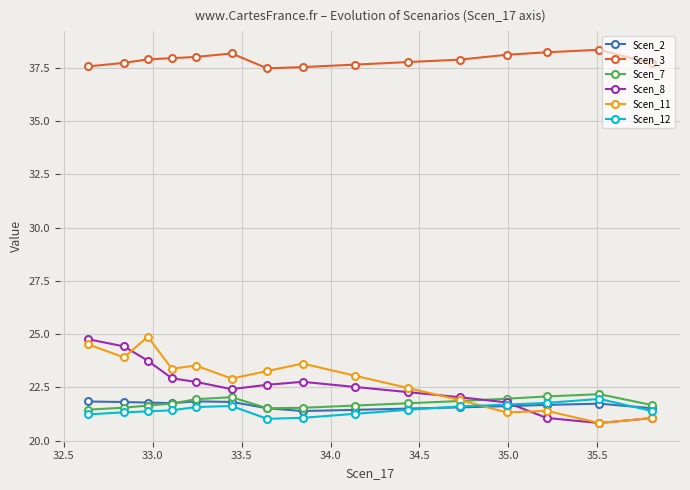

True or false: Scen_3 and Scen_7 intersect in this chart.

False